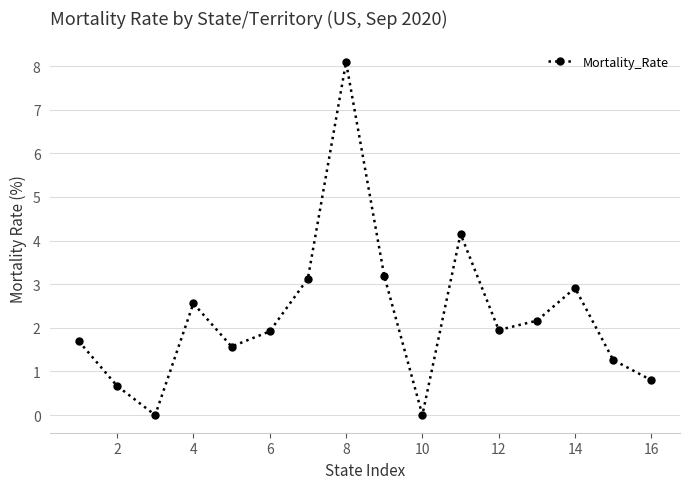

What is the maximum value shown in the chart?

8.1